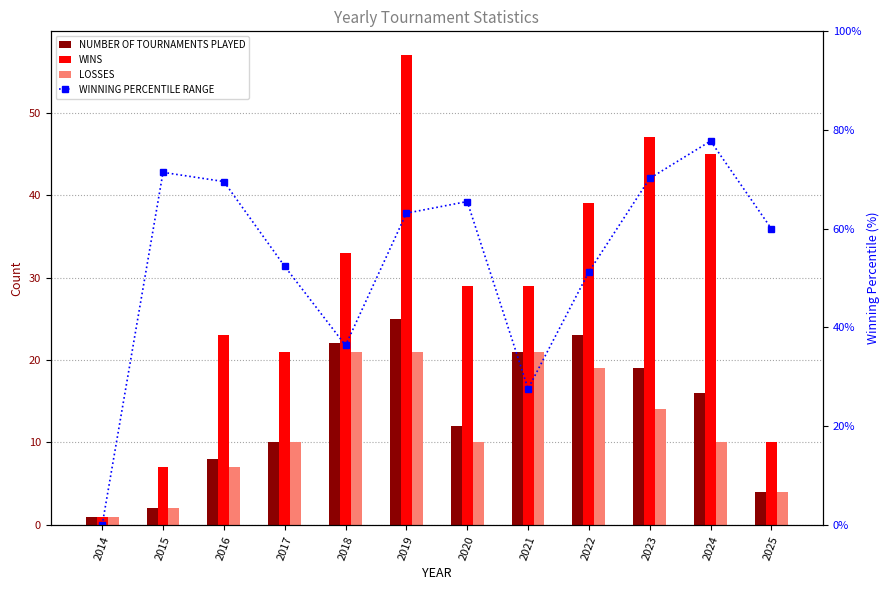

Reading right to left, extract all data points from this chart.

NUMBER OF TOURNAMENTS PLAYED: 2025=4.0	2024=16.0	2023=19.0	2022=23.0	2021=21.0	2020=12.0	2019=25.0	2018=22.0	2017=10.0	2016=8.0	2015=2.0	2014=1.0
WINS: 2025=10.0	2024=45.0	2023=47.0	2022=39.0	2021=29.0	2020=29.0	2019=57.0	2018=33.0	2017=21.0	2016=23.0	2015=7.0	2014=1.0
LOSSES: 2025=4.0	2024=10.0	2023=14.0	2022=19.0	2021=21.0	2020=10.0	2019=21.0	2018=21.0	2017=10.0	2016=7.0	2015=2.0	2014=1.0
WINNING PERCENTILE RANGE: 2025=60.0	2024=77.8	2023=70.2	2022=51.3	2021=27.6	2020=65.5	2019=63.2	2018=36.4	2017=52.4	2016=69.6	2015=71.4	2014=0.0